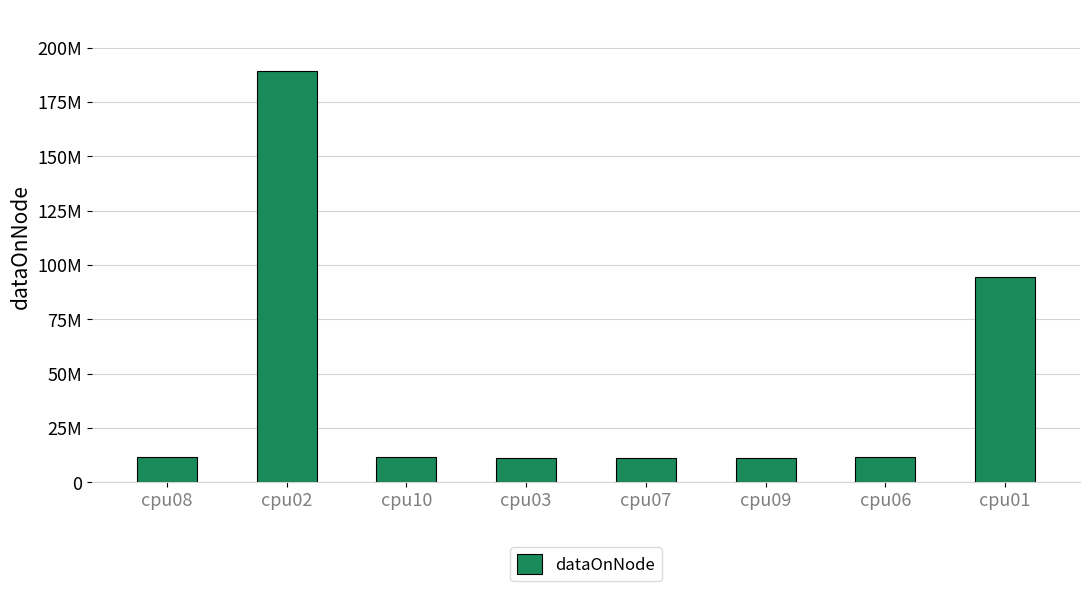

Are the bars grouped side by side (vs. stacked)?

No